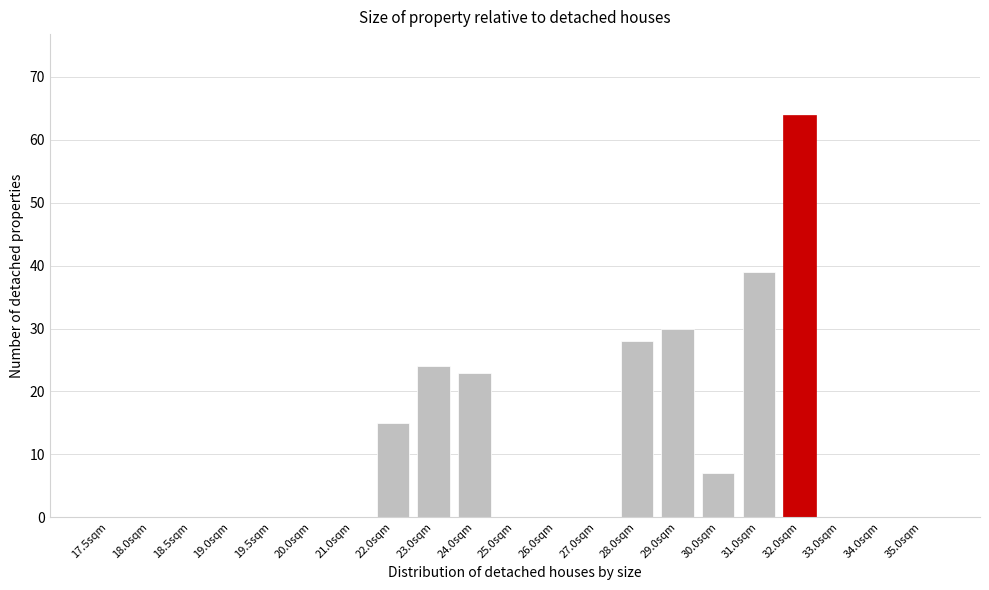

Reading left to right, list all the values displayed in this chart.

17.5sqm=0	18.0sqm=0	18.5sqm=0	19.0sqm=0	19.5sqm=0	20.0sqm=0	21.0sqm=0	22.0sqm=15	23.0sqm=24	24.0sqm=23	25.0sqm=0	26.0sqm=0	27.0sqm=0	28.0sqm=28	29.0sqm=30	30.0sqm=7	31.0sqm=39	32.0sqm=64	33.0sqm=0	34.0sqm=0	35.0sqm=0